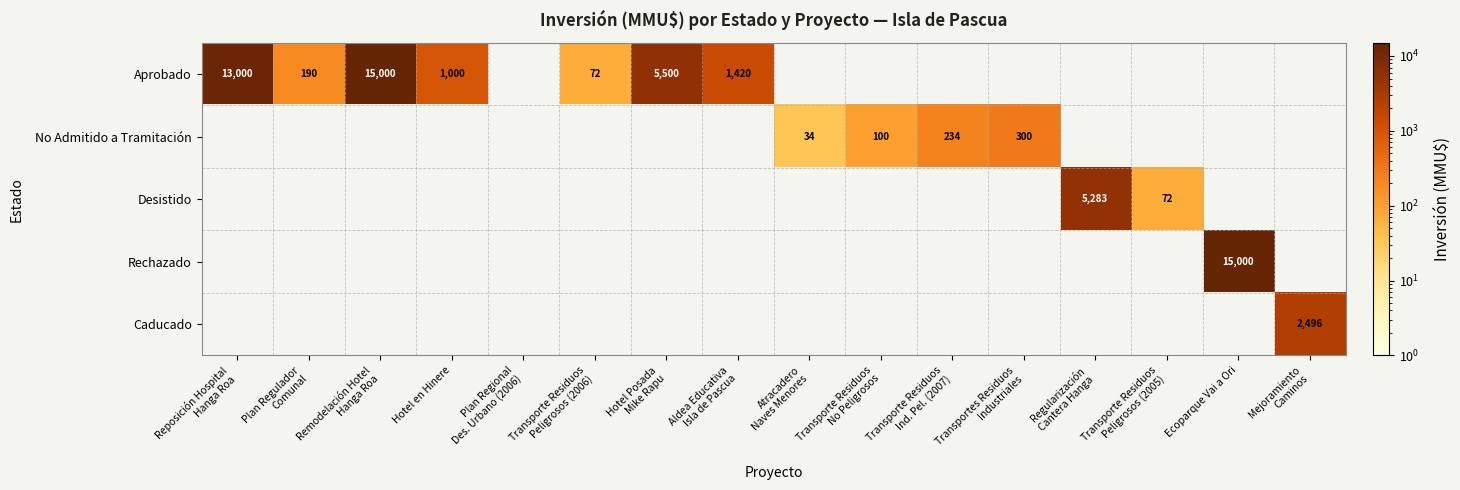

What is the difference between the maximum and minimum values in the Aprobado series?

14928.0